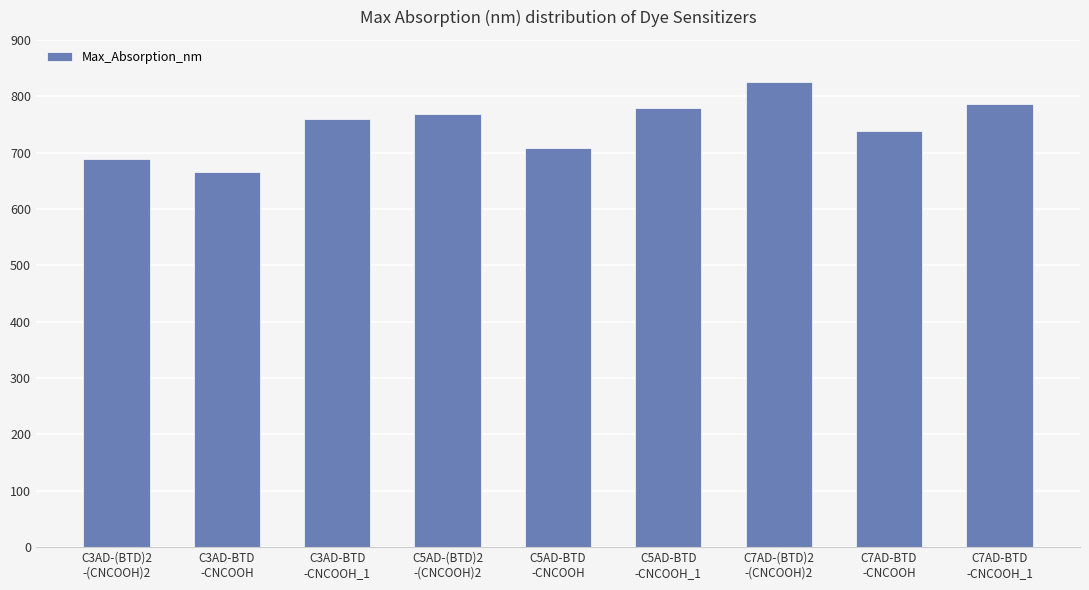

What is the value of the 8th bar from the left?

738